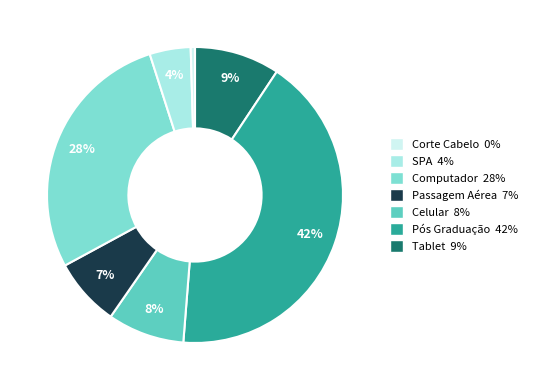

Combined, do Passagem Aérea 7% and Pós Graduação 42% account for over 50%?

No